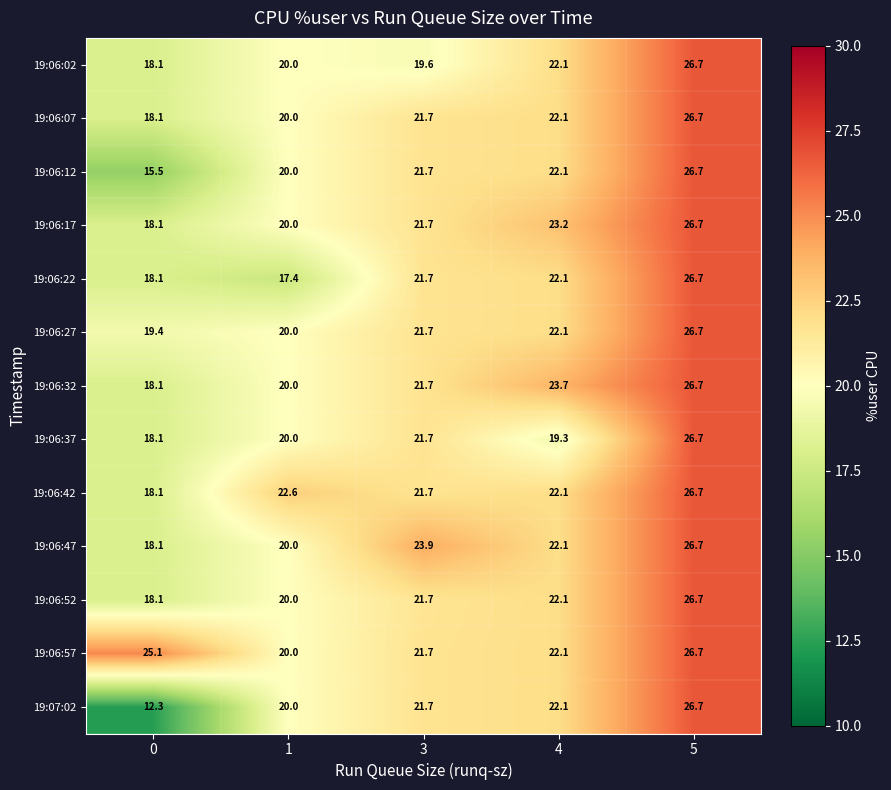

The 19:06:02 series shows 22.1 at 4. True or false?

True